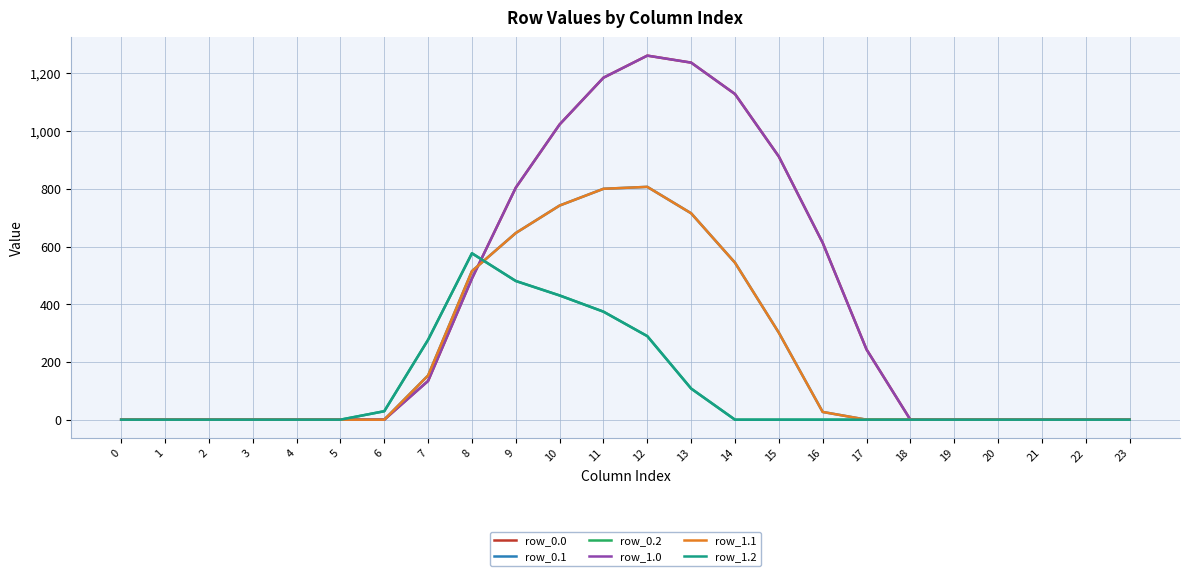

Does the chart display data point markers on the line(s)?

No